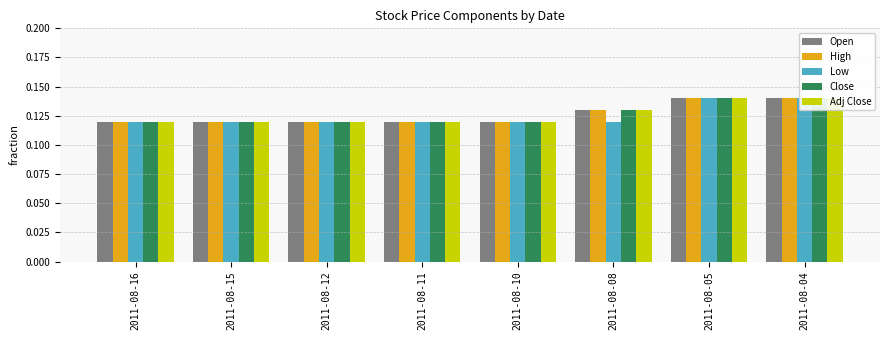

What value does the Open series have at 2011-08-15?

0.1